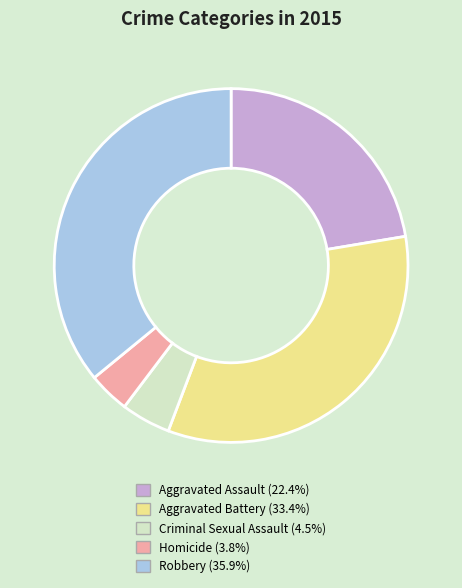

How many slices are in this pie chart?

5